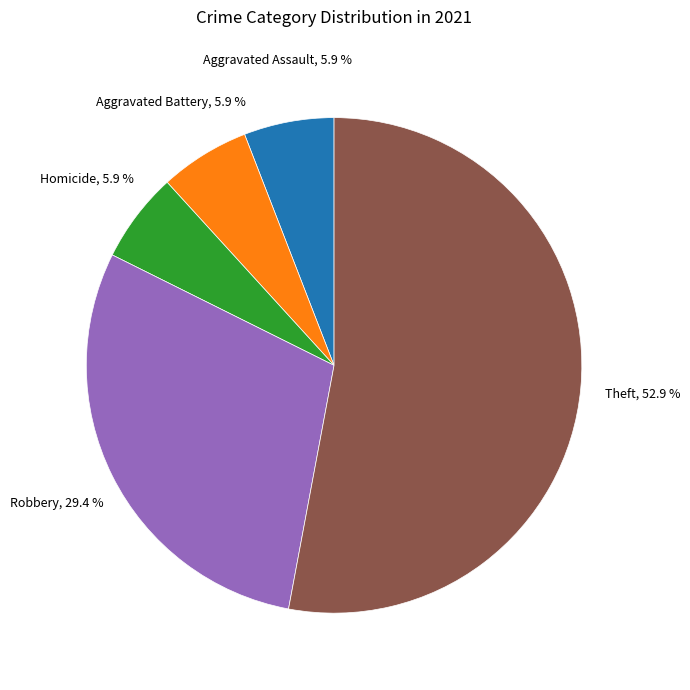

Is there any slice that represents more than half of the pie?

Yes